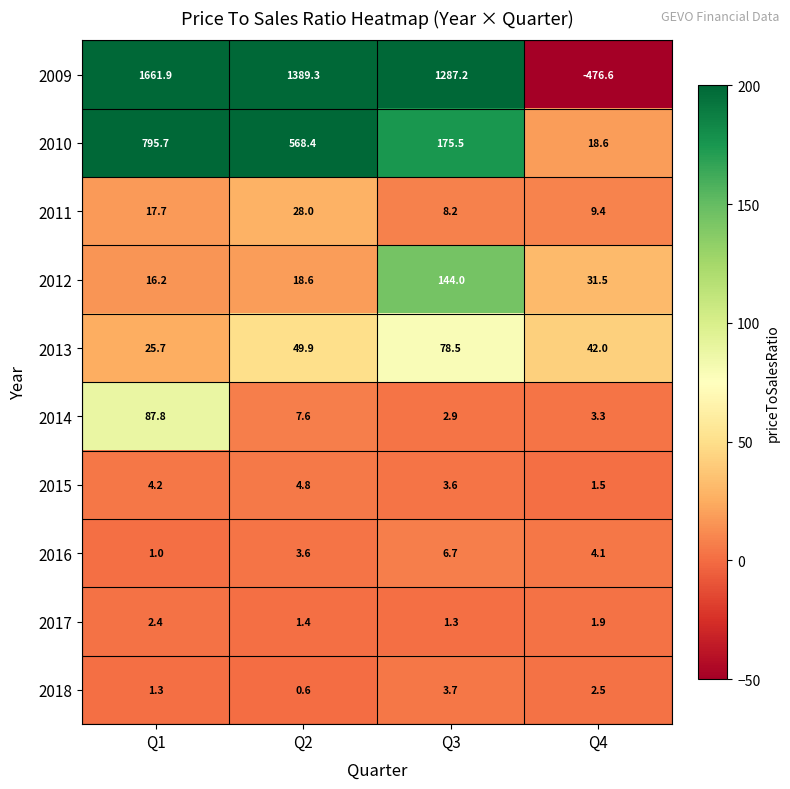

What is the difference between the maximum and minimum values in the 2014 series?

84.9